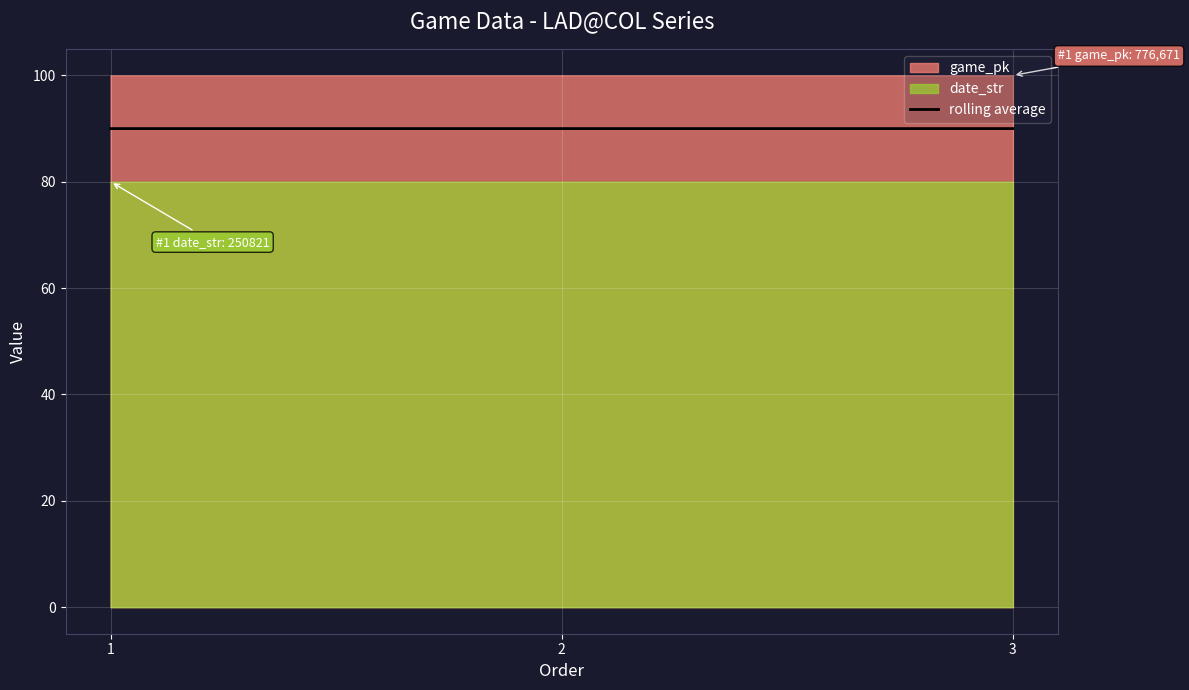

What is the average value?

90.0